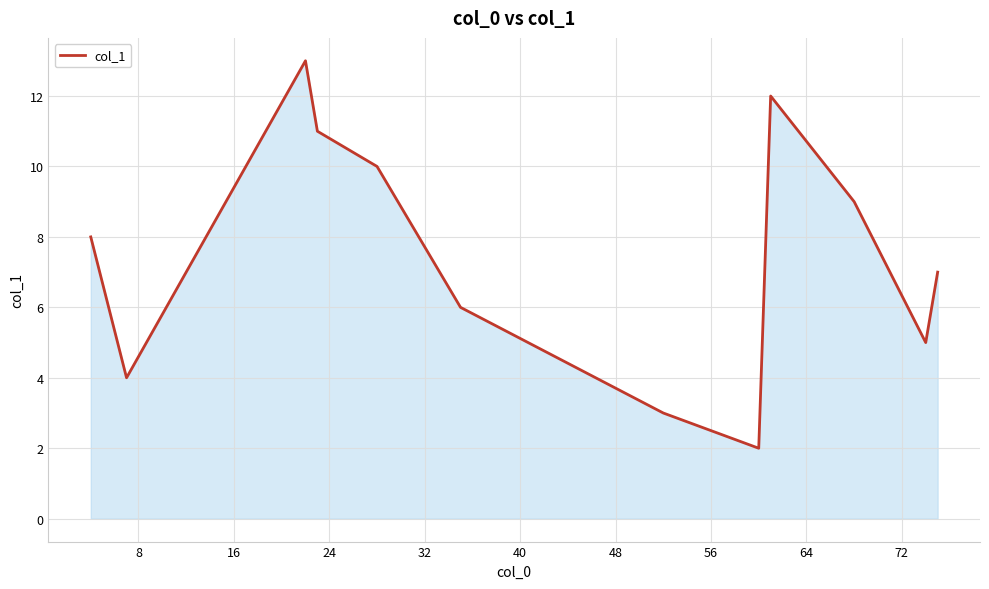

What is the difference between the maximum and minimum values?

11.0